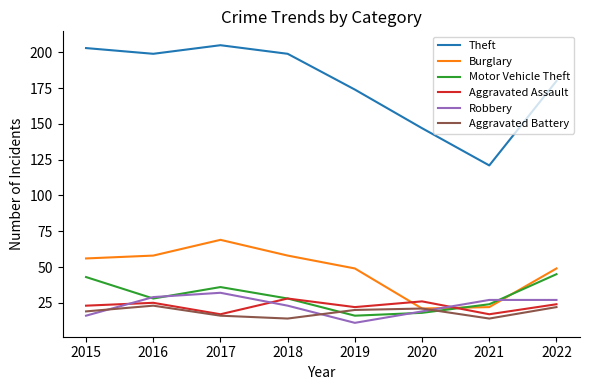

Which category has the lowest value across all series?

2019